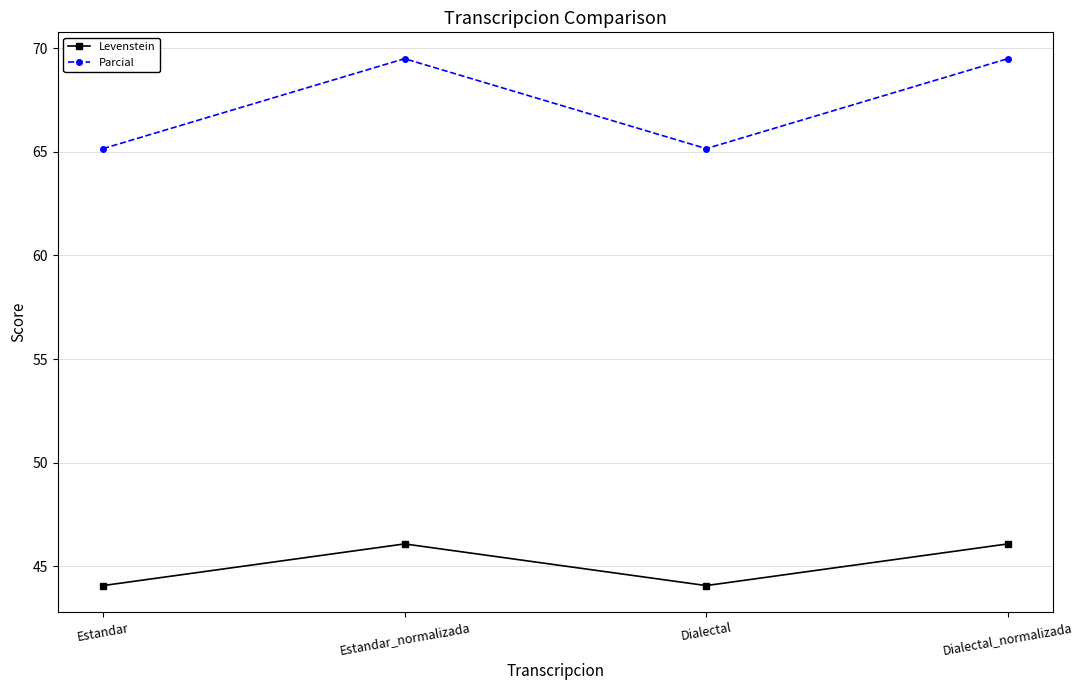

Read the Levenstein value at Dialectal_normalizada.

46.1